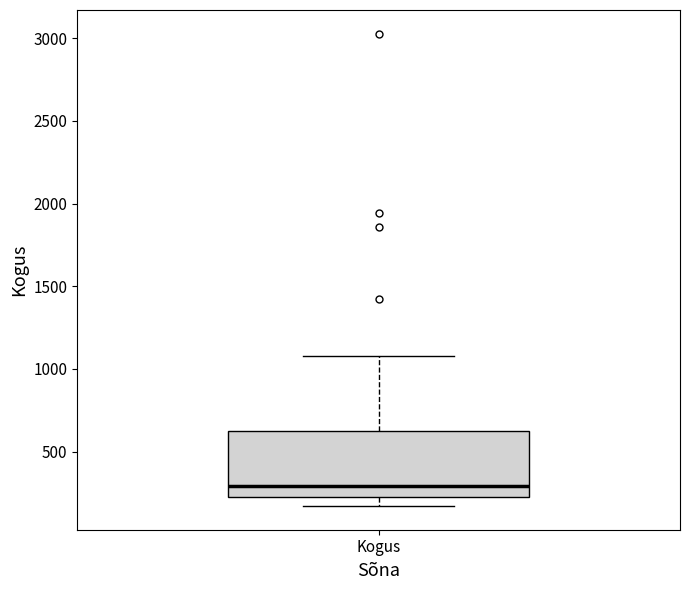

Where is the upper edge of the box for Kogus on the y-axis? The values are not printed on the chart, so give them approximately, as read against the axis.

600